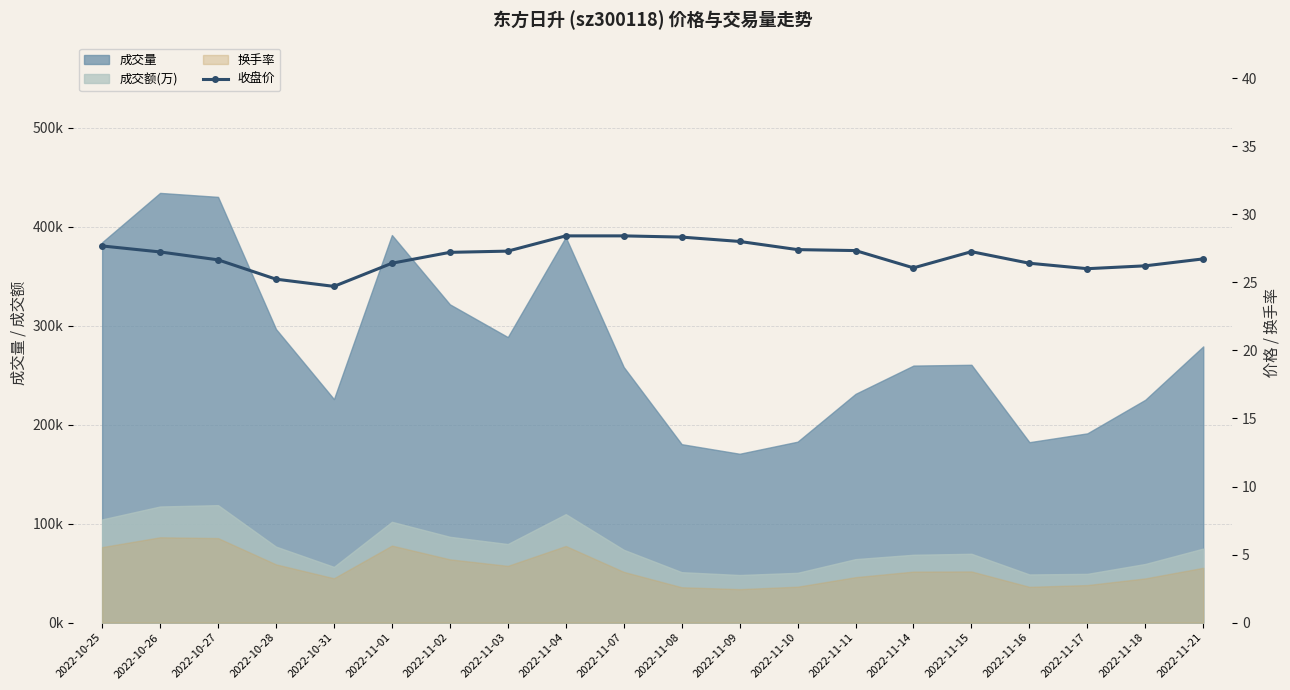

What is the value of the 15th point from the left?

26.1